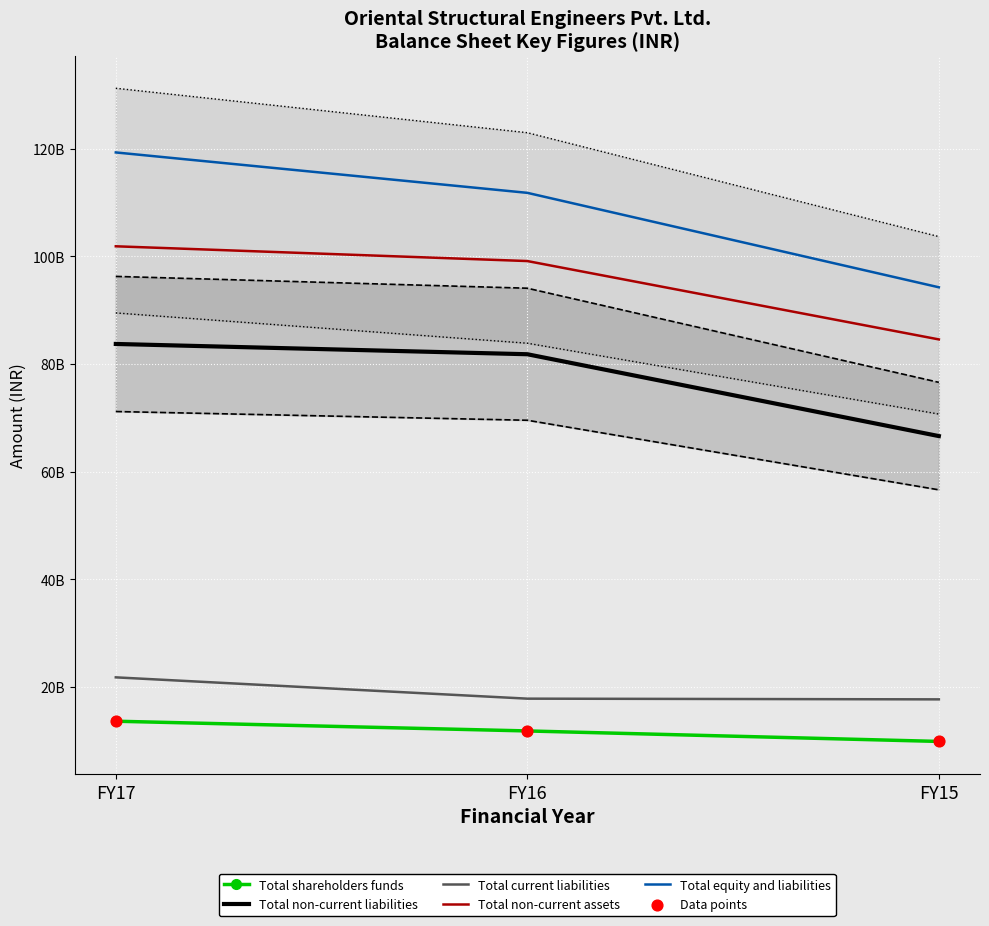

At which category is the sum across all series the highest?

FY17